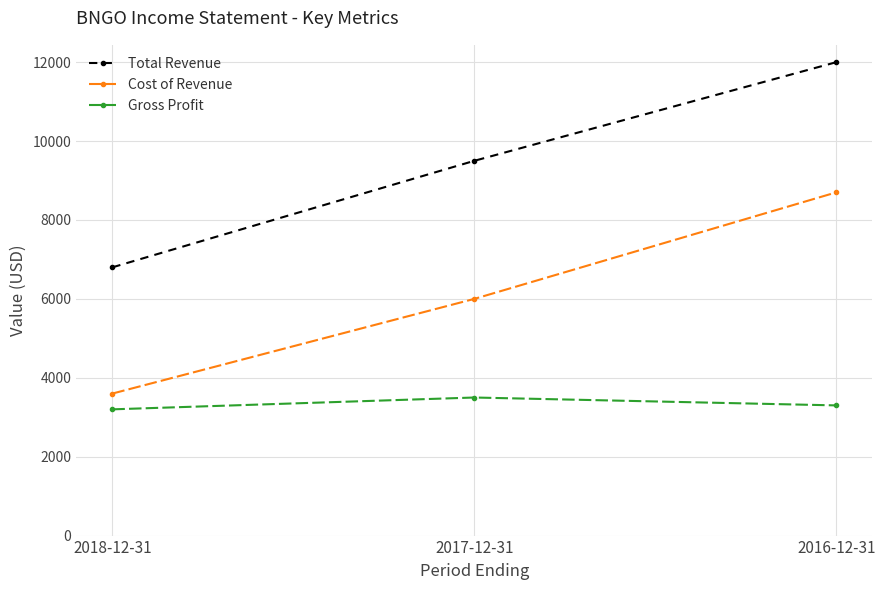

What is the label of the 1st point from the left?

2018-12-31